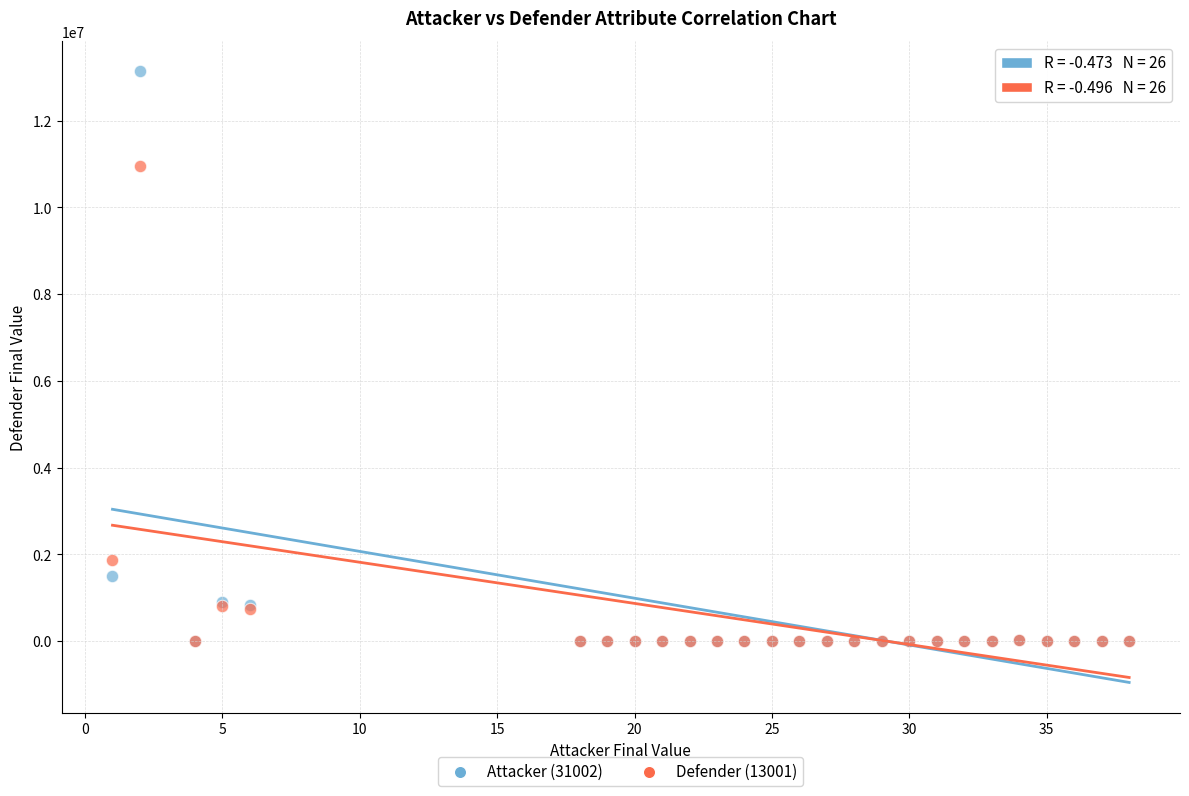

Across all series, what Y value is closest to 6565856?

10957363